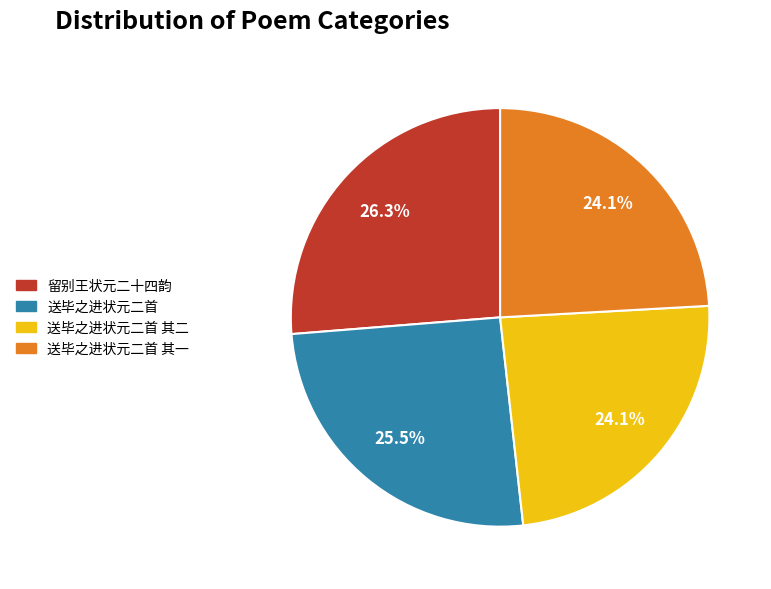

Count the number of slices in the pie.

4